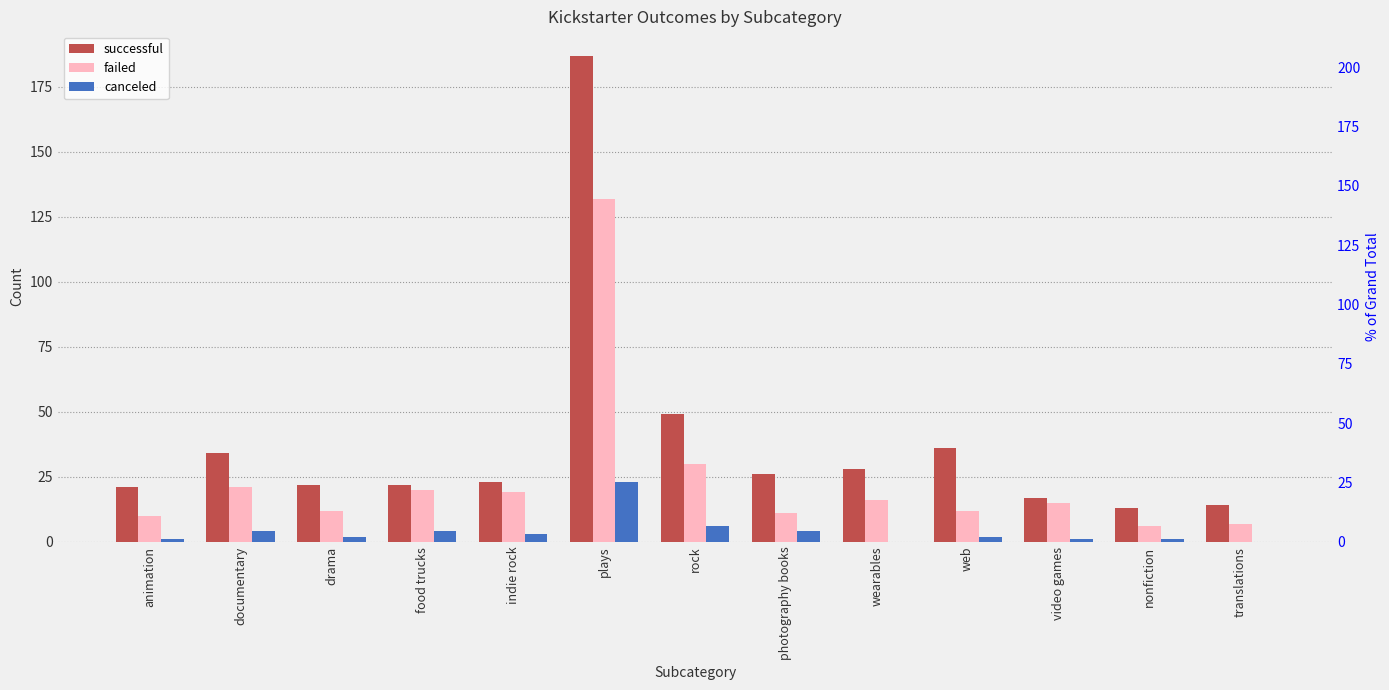

What is the approximate value of canceled at rock, to the nearest 5?

5